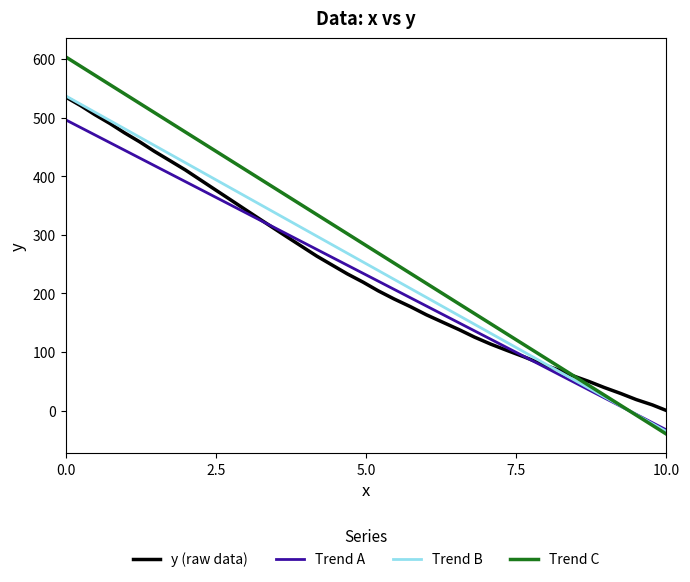

True or false: Trend B has more than 0 interior local peaks.

False